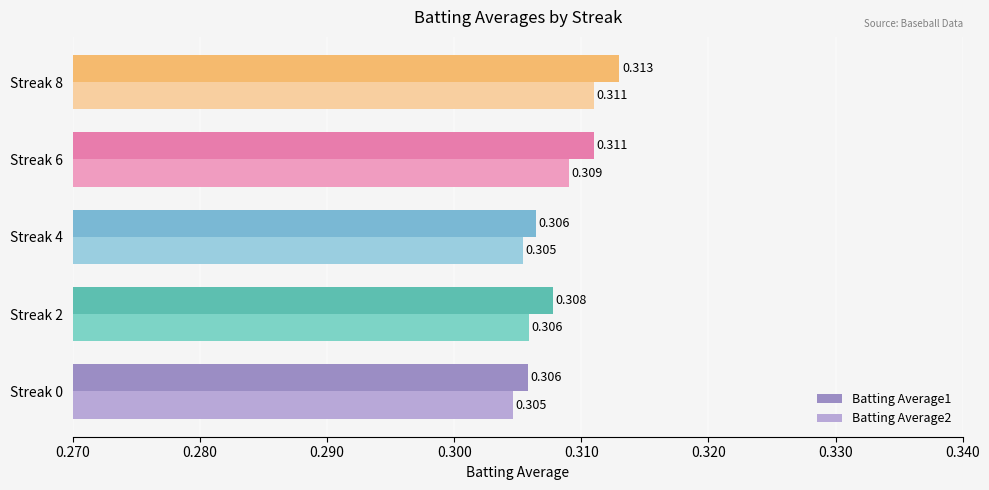

Is the value of Batting Average2 at Streak 6 greater than the value of Batting Average1 at Streak 6?

No